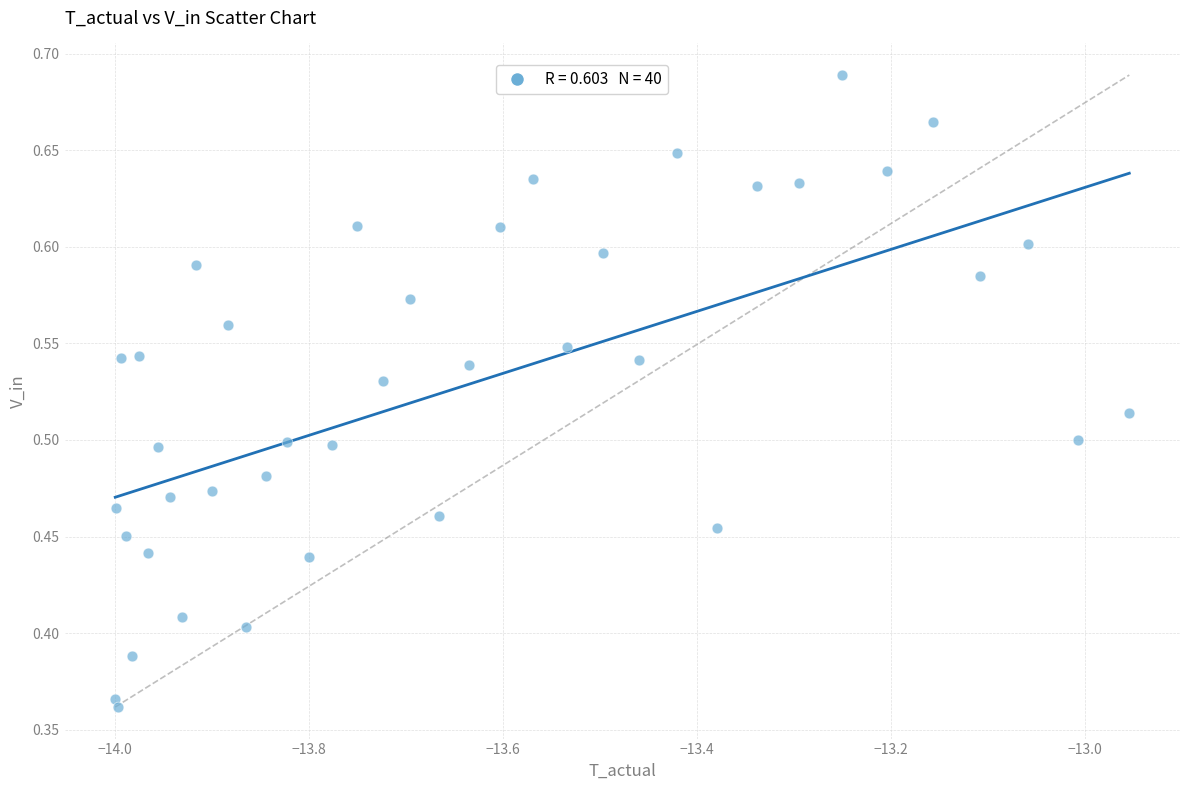

What is the range of Y values (max minus min)?

0.3